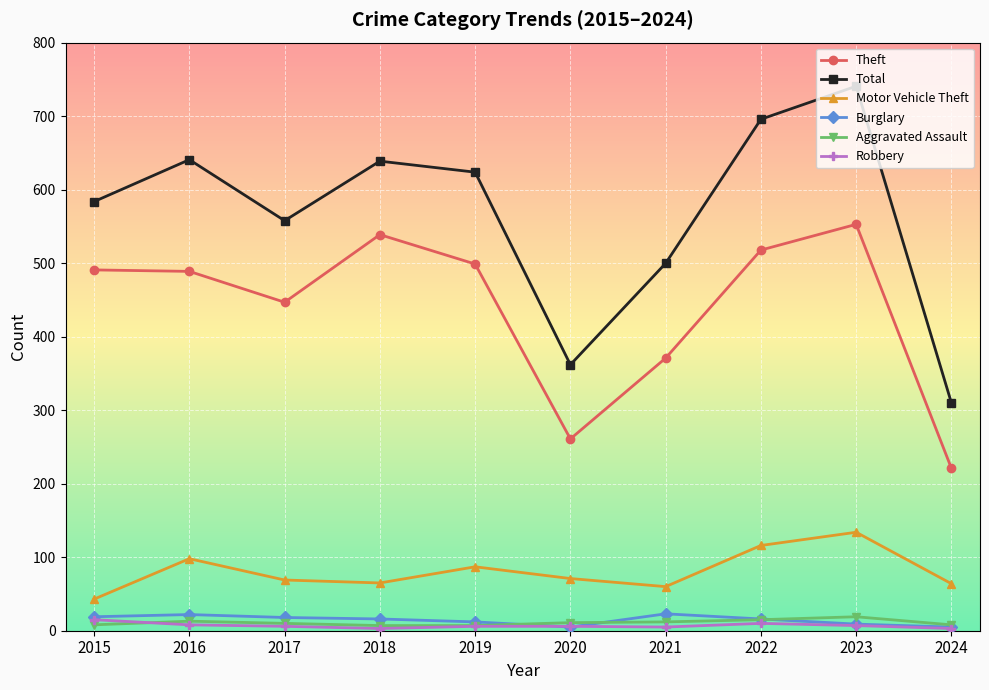

True or false: Theft and Aggravated Assault intersect in this chart.

False